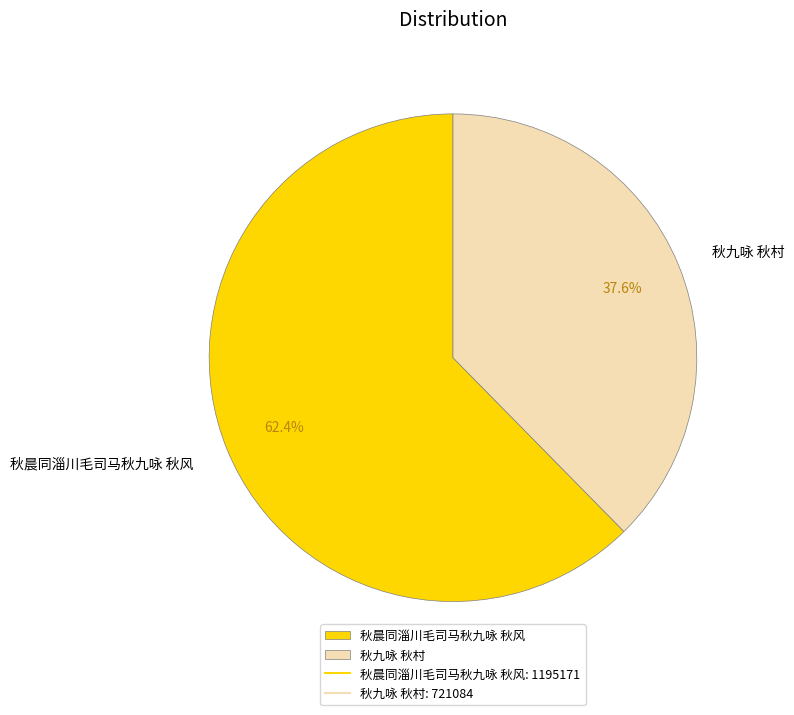

How many slices are in this pie chart?

2